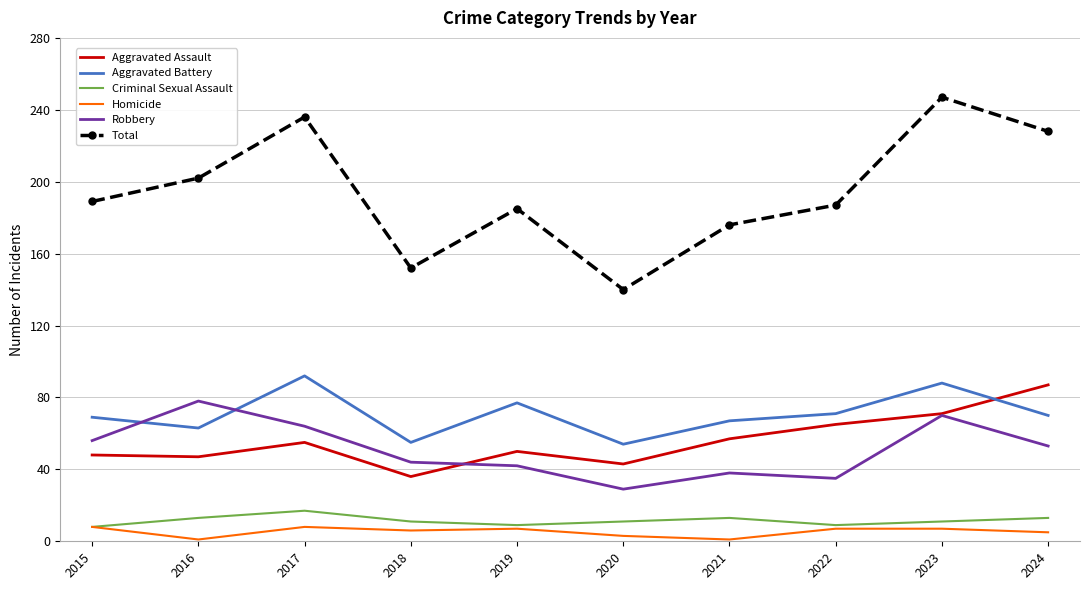

What is the sum of all Criminal Sexual Assault values?

115